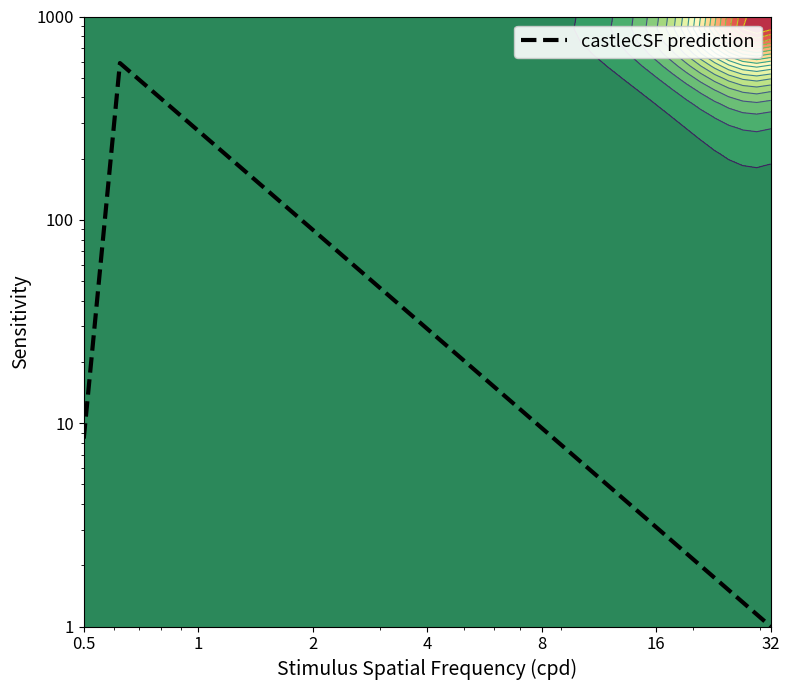

What is the value of the 6th point from the left?

143.3